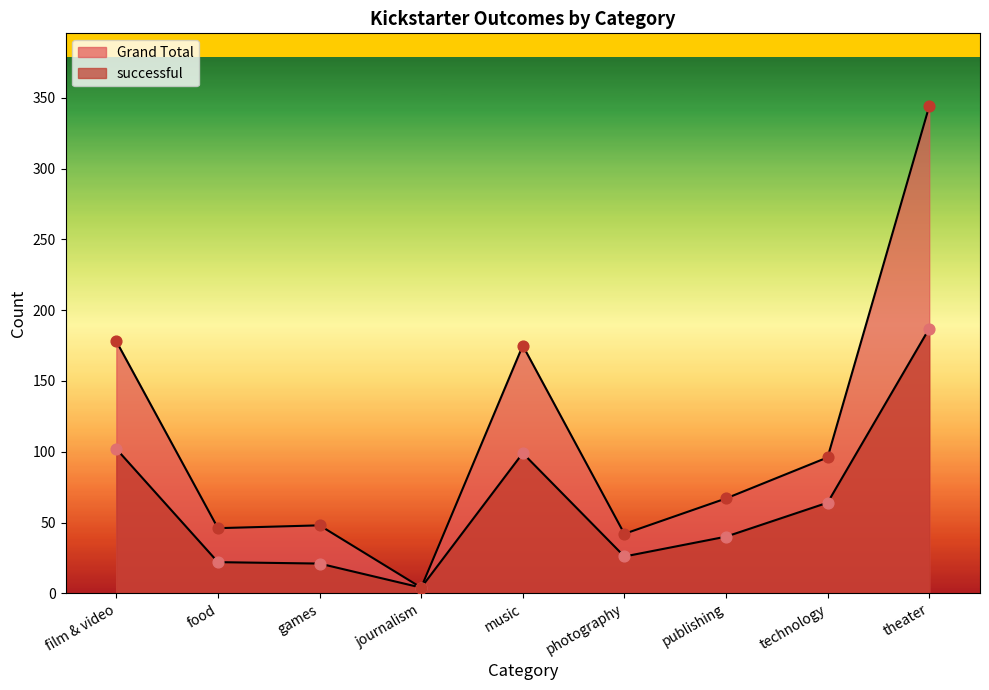

Which series has the largest total across all categories?

Grand Total